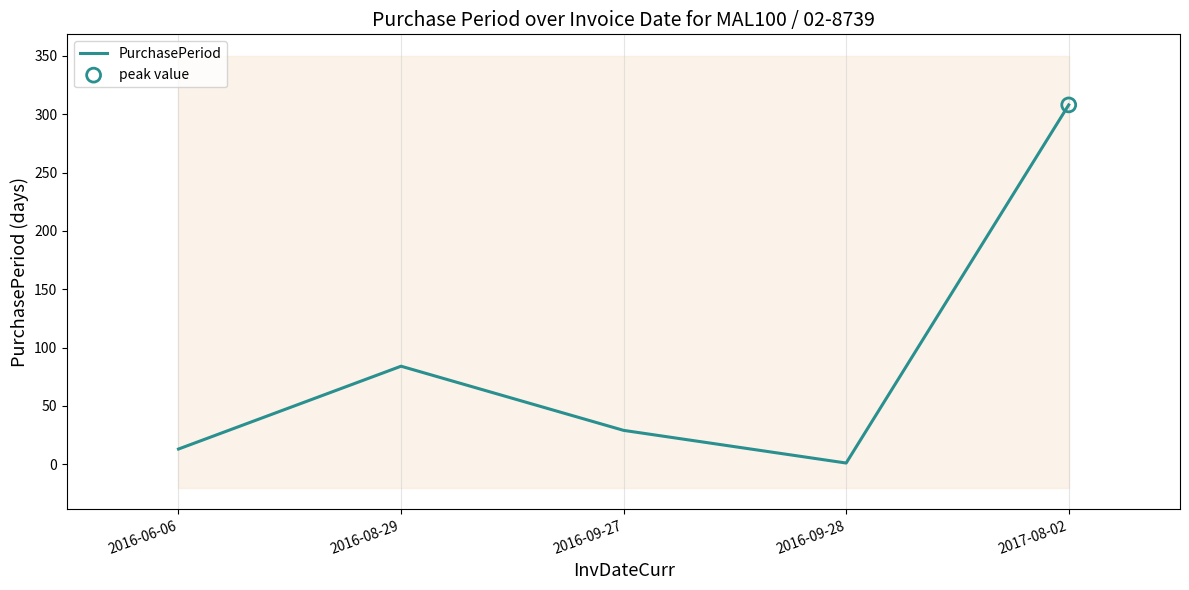

Between 2016-09-28 and 2017-08-02, which is larger?

2017-08-02